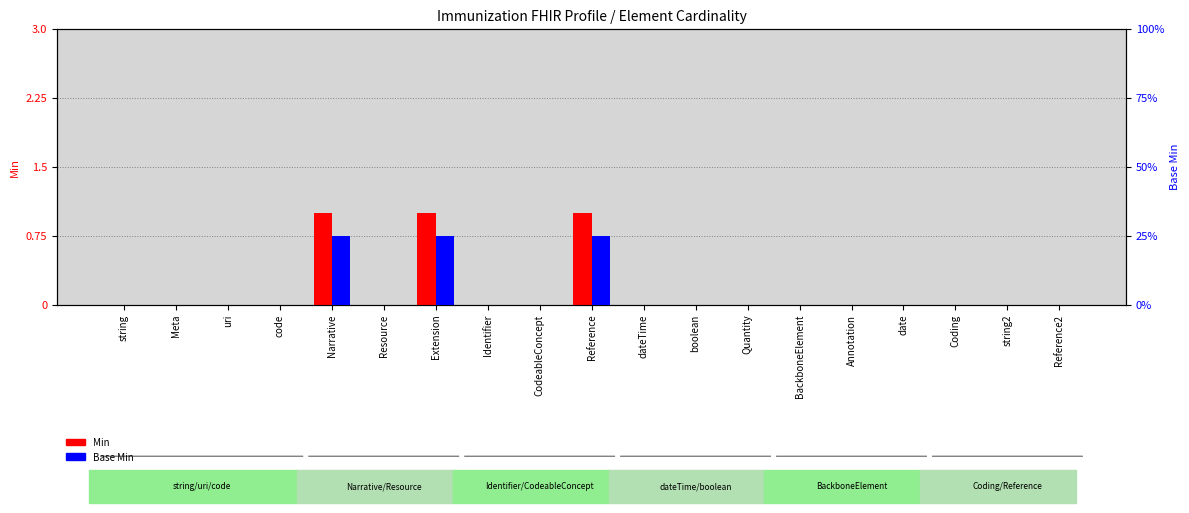

How many Base Min values are between 0 and 1?

19